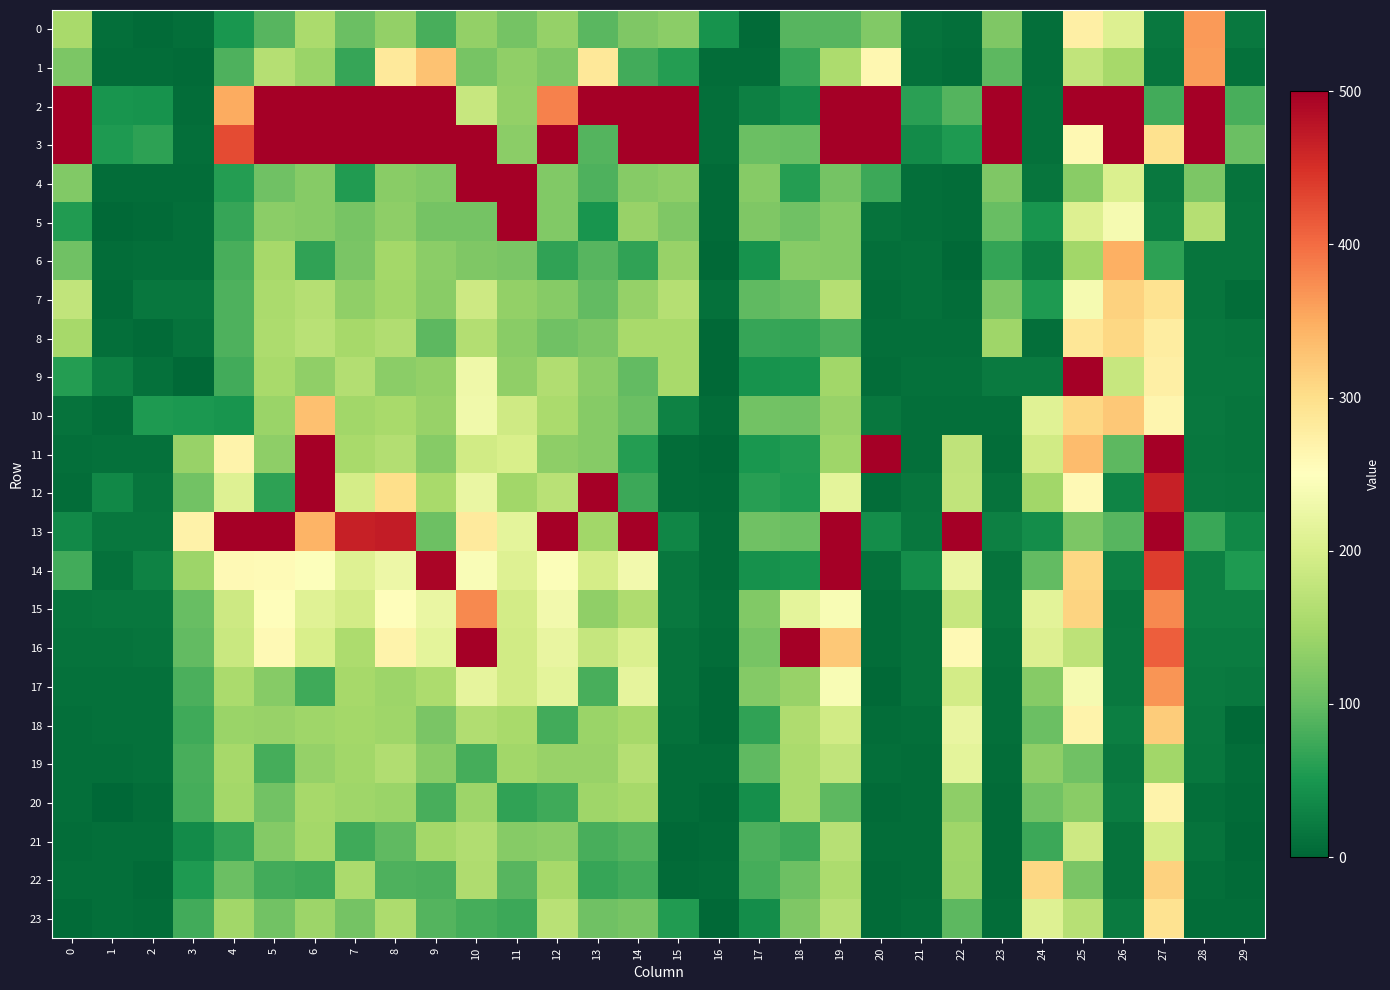

How many data points does each series have?

30